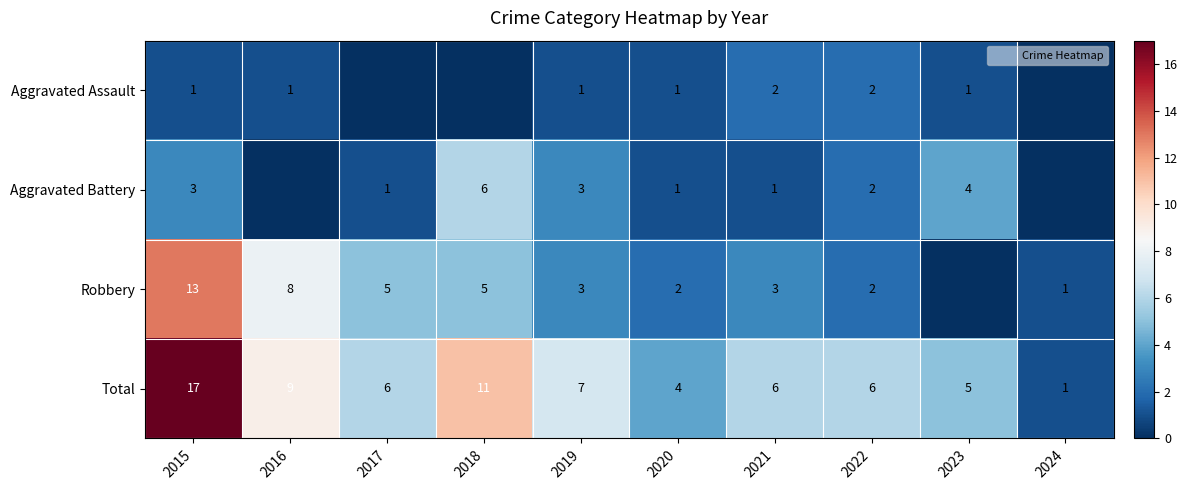

List the labels in order of Aggravated Battery value, smallest first.

2016, 2024, 2017, 2020, 2021, 2022, 2015, 2019, 2023, 2018